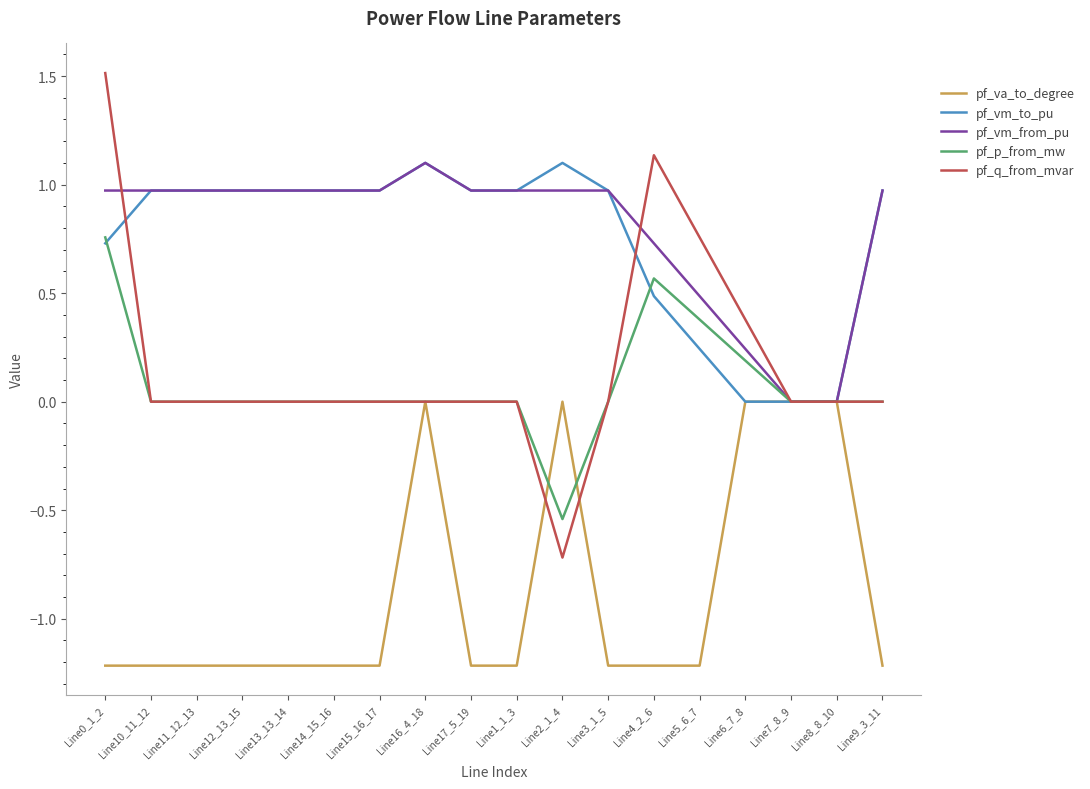

What is the maximum value shown in the chart?

1.5